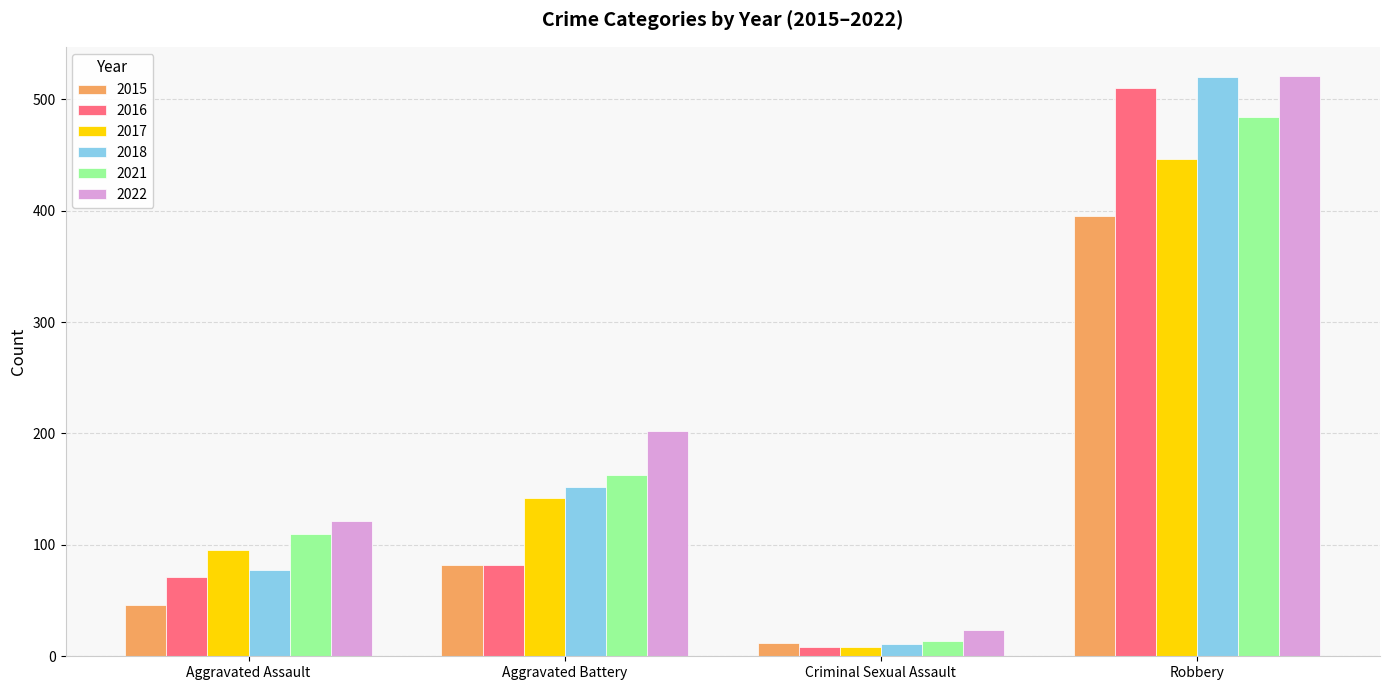

What is the difference between the 2015 values at Robbery and Criminal Sexual Assault?

383